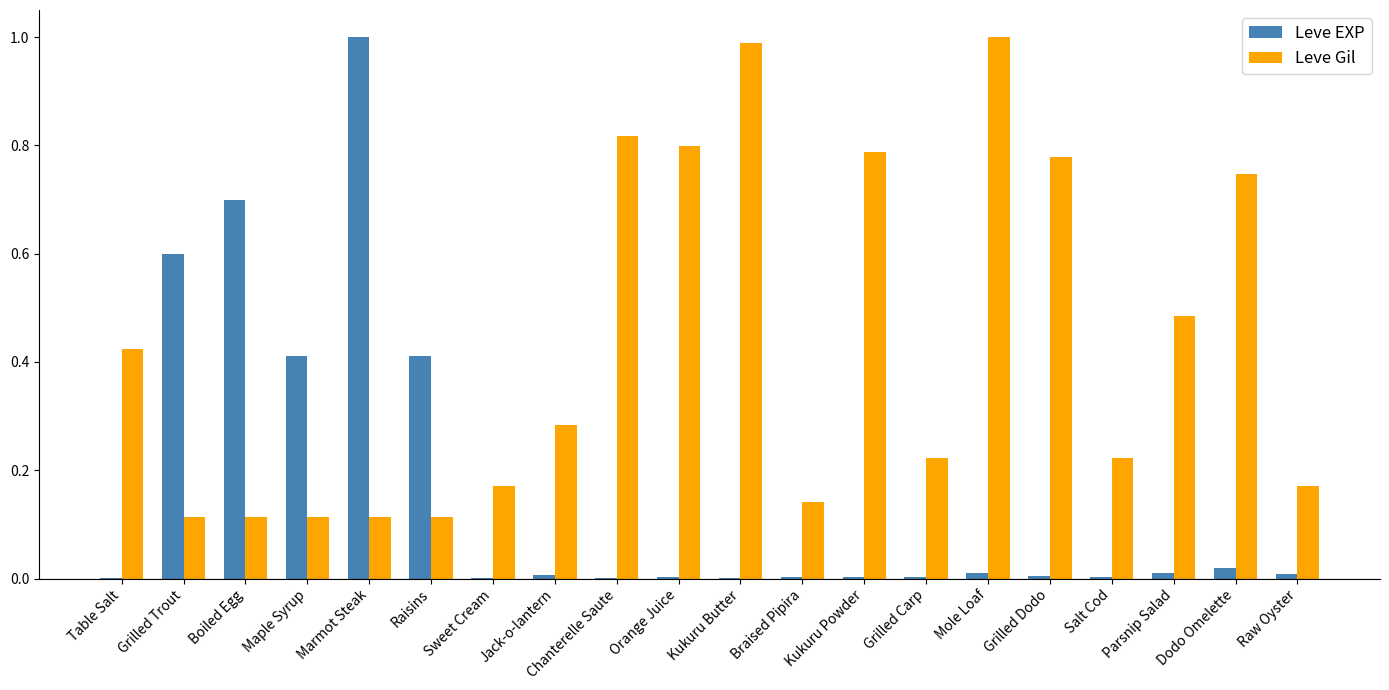

How many data points does each series have?

20